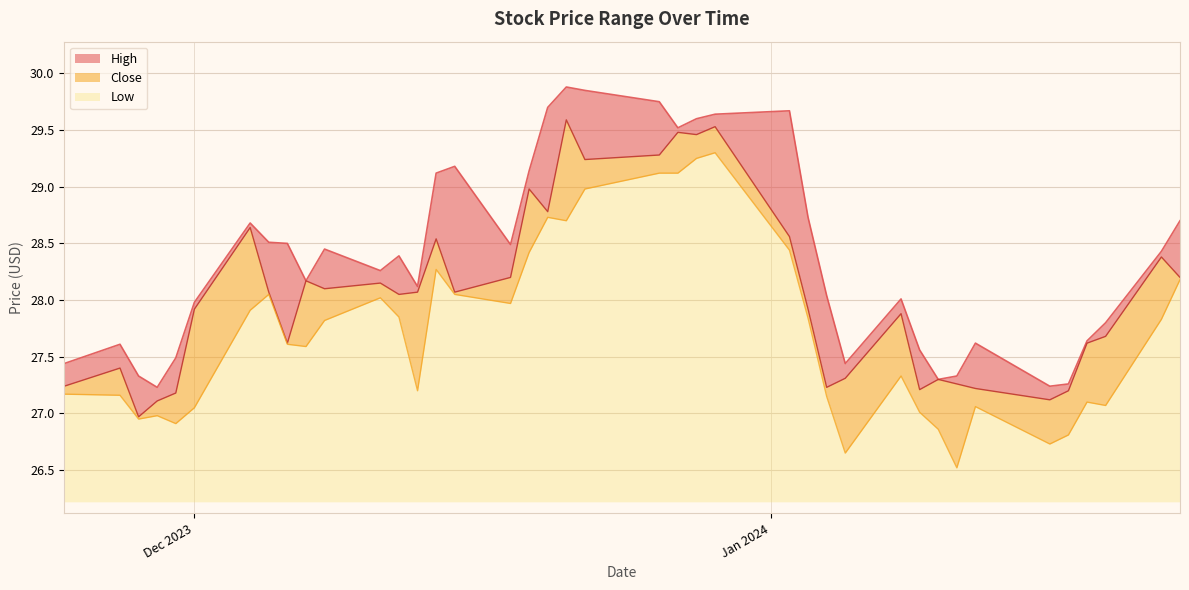

What is the difference between the maximum and minimum values in the Low series?

2.8